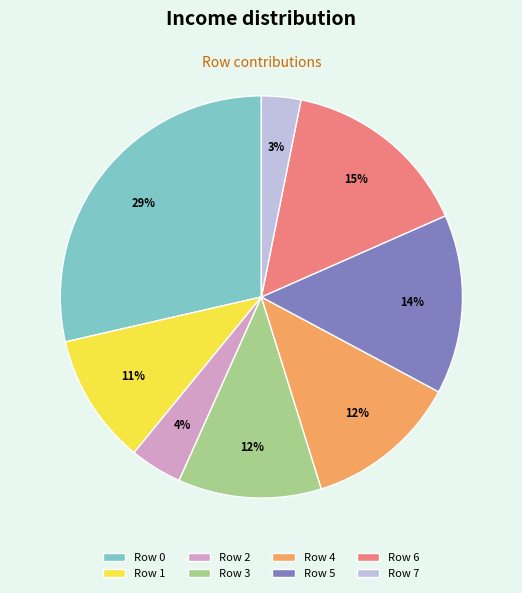

To the nearest percent, what is the average slice percentage?

12%